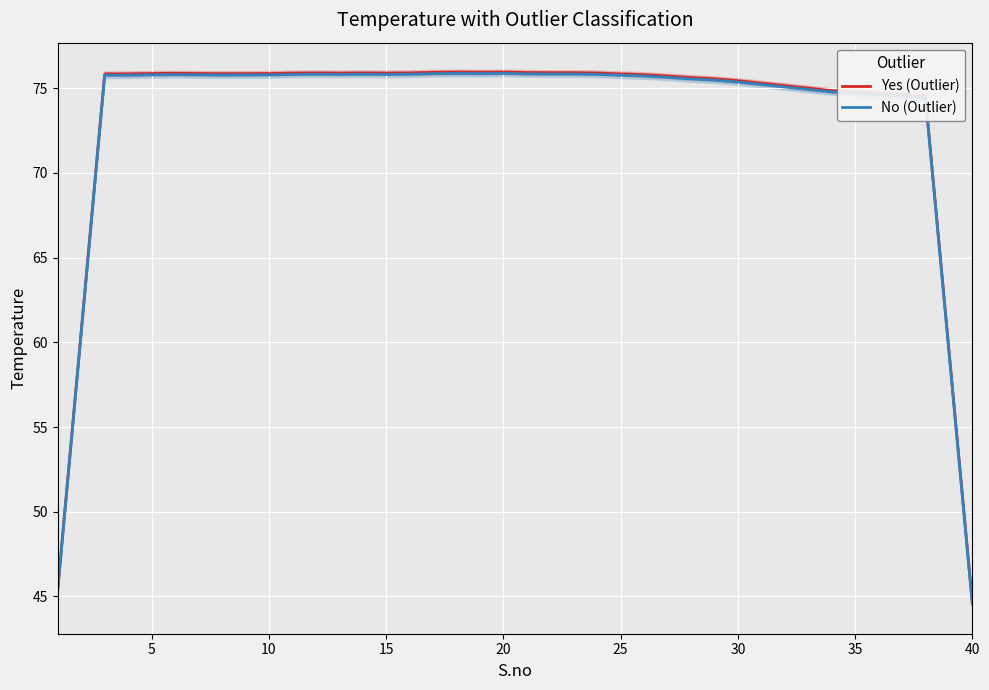

What is the difference between the maximum and second lowest values in the Yes (Outlier) series?

30.5